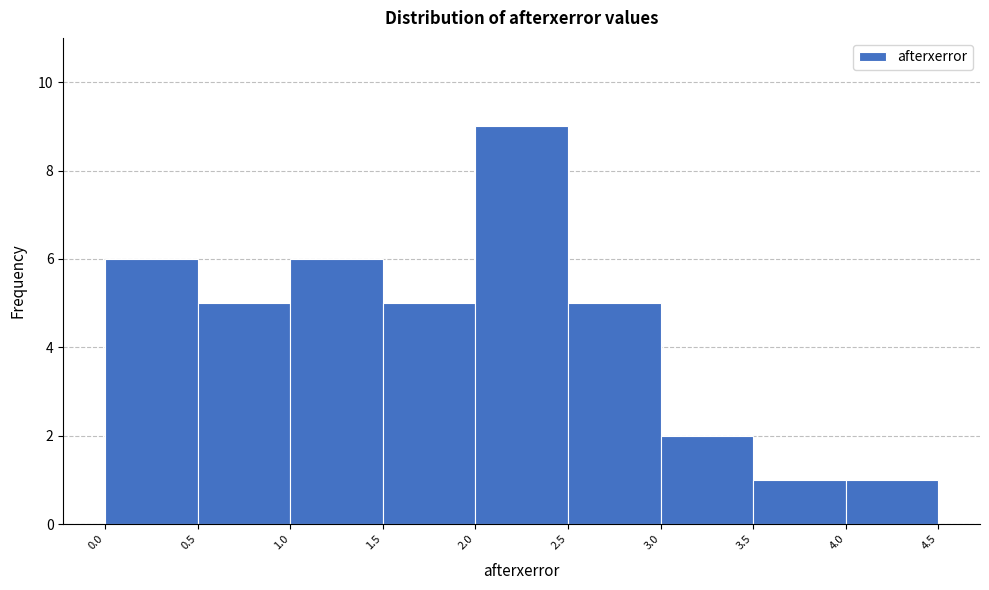

Reading left to right, transcribe this chart: for each bar, give the range it covers on the x-axis and its height. The values are not printed on the chart, so give them approximately, as read against the axis.

0.0 to 0.5: 6
0.5 to 1.0: 5
1.0 to 1.5: 6
1.5 to 2.0: 5
2.0 to 2.5: 9
2.5 to 3.0: 5
3.0 to 3.5: 2
3.5 to 4.0: 1
4.0 to 4.5: 1